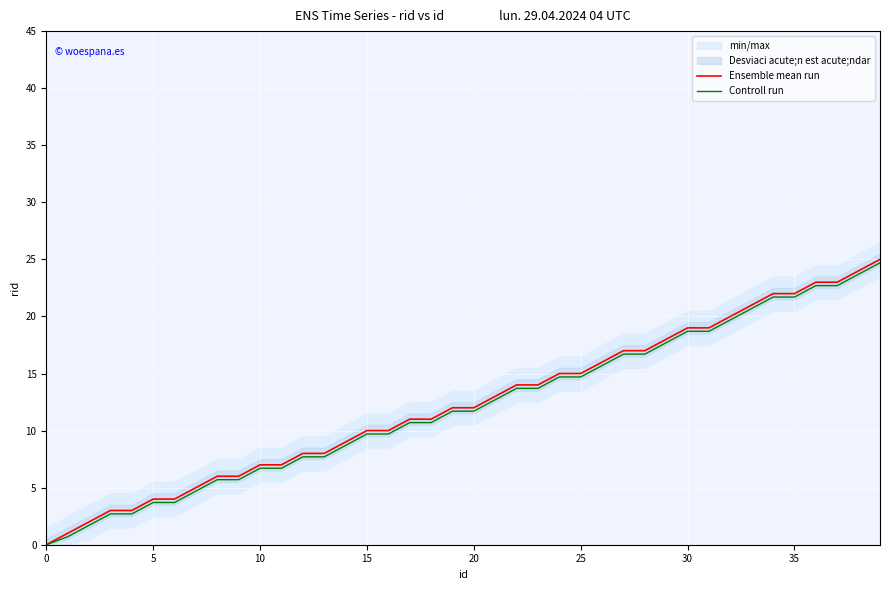

Is it true that Controll run equals 20.3 at 20?

False